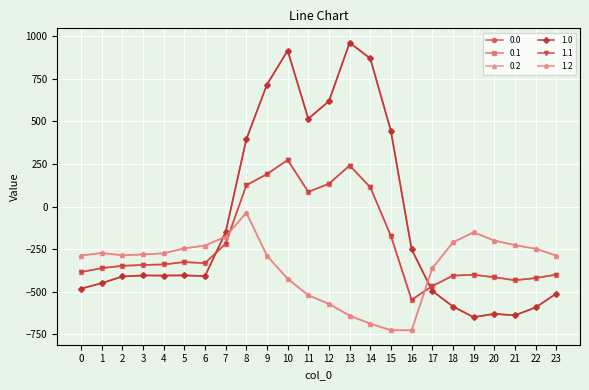

True or false: 1.1 has more than 1 points higher than both neighbors.

True